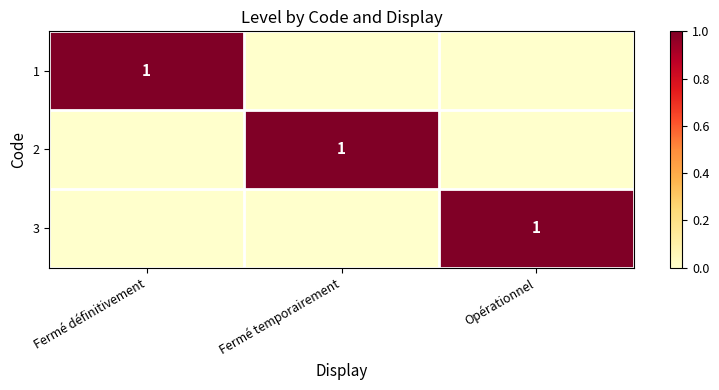

Is it true that 3 equals 1 at Opérationnel?

True